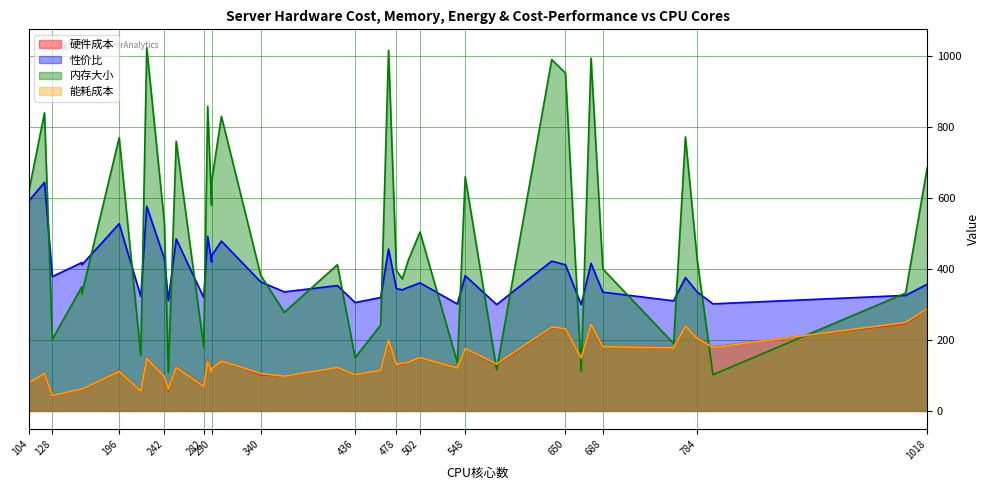

At how many categories does at least one series exceed 580?

15